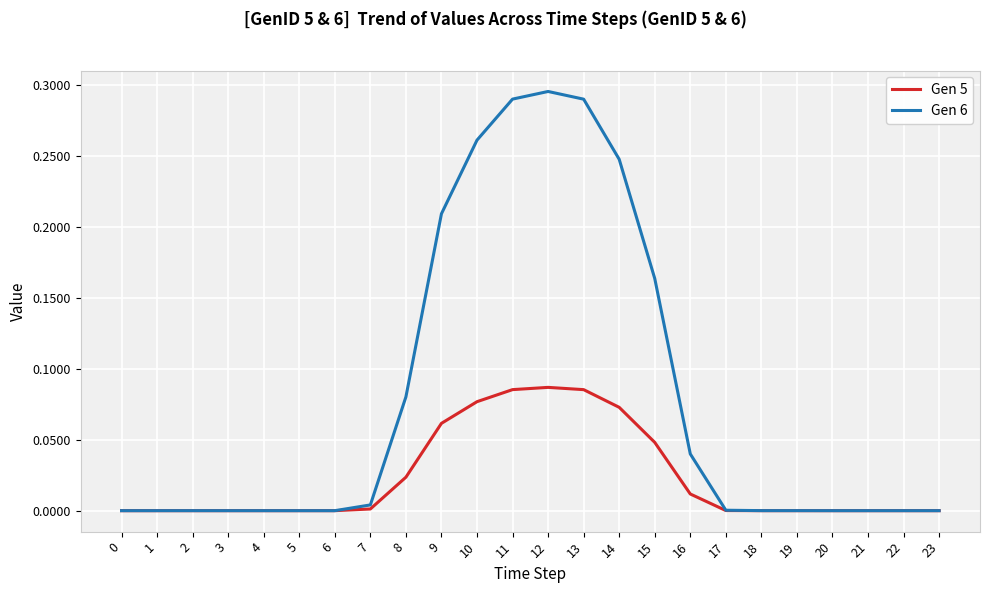

List the series in order of their overall mean, highest first.

Gen 6, Gen 5